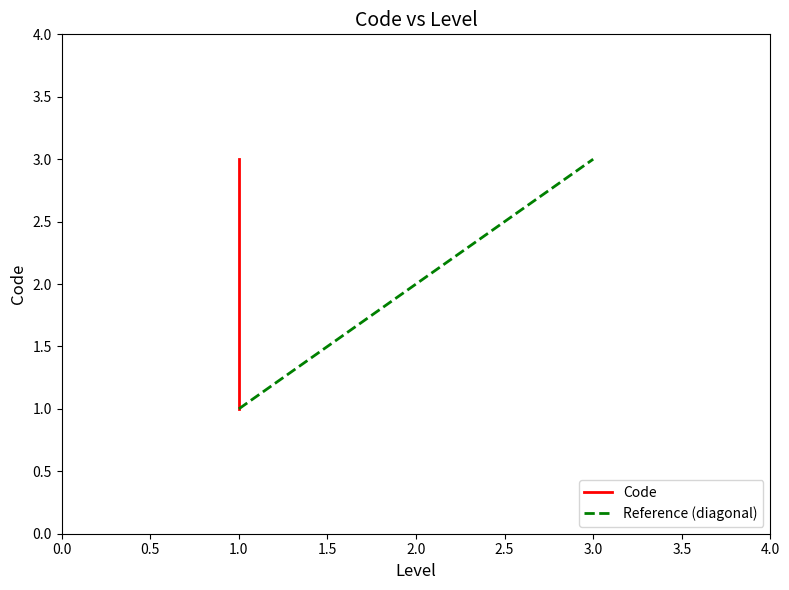

The Reference (diagonal) series shows 2 at 2.0. True or false?

True